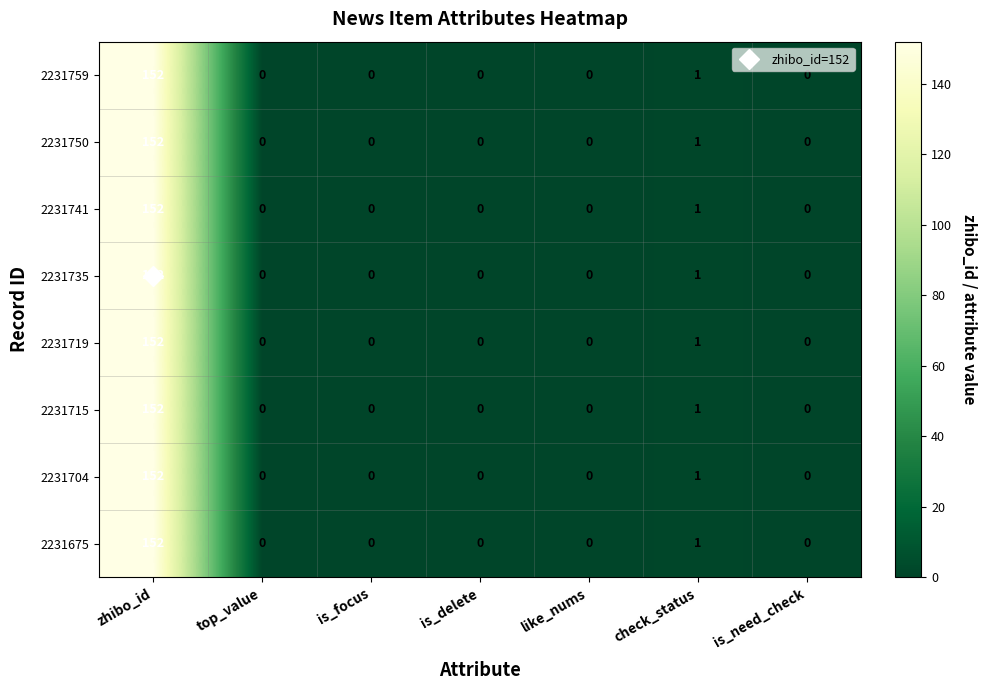

At how many categories does at least one series exceed 148?

1